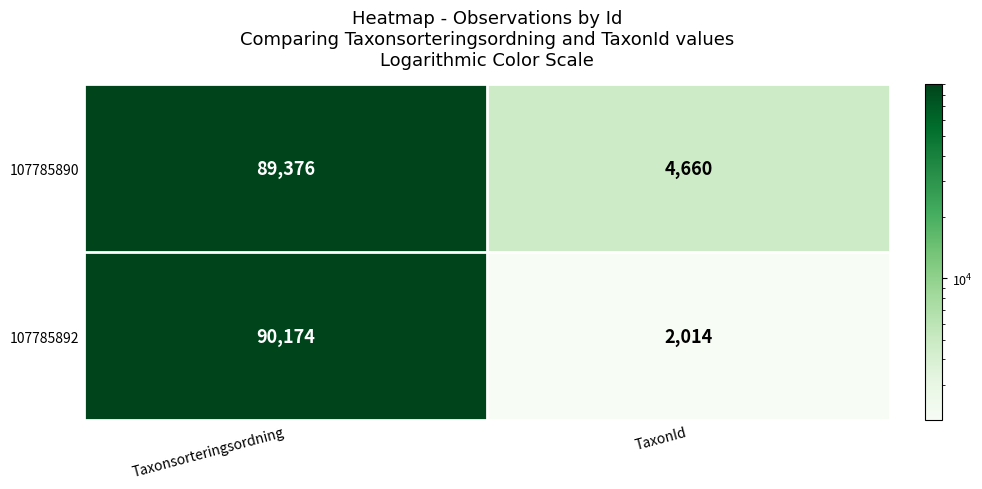

Is it true that 107785892 equals 90174 at Taxonsorteringsordning?

True